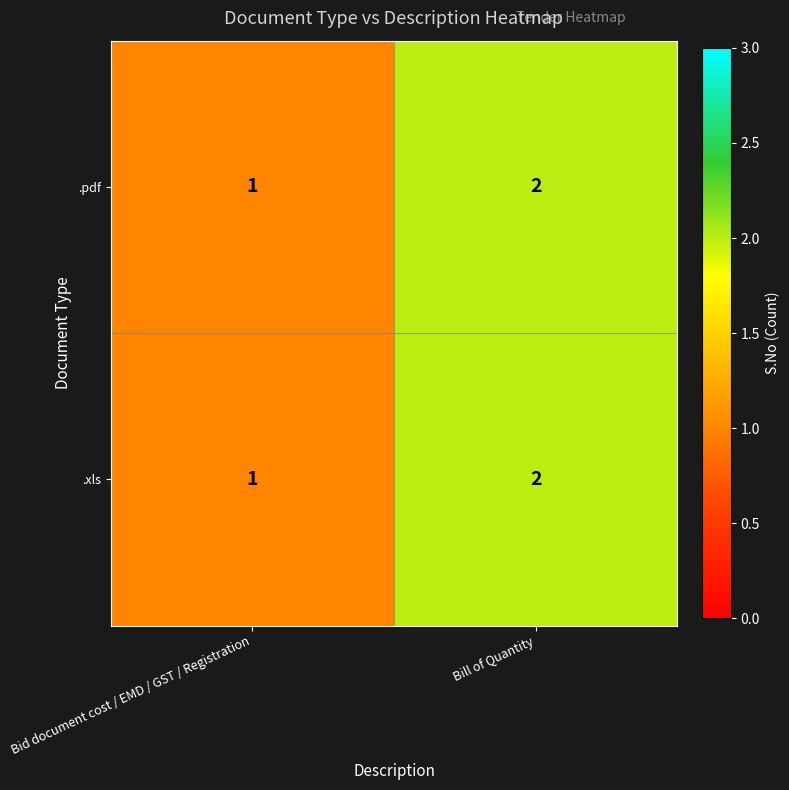

The .xls series shows 3 at Bill of Quantity. True or false?

False